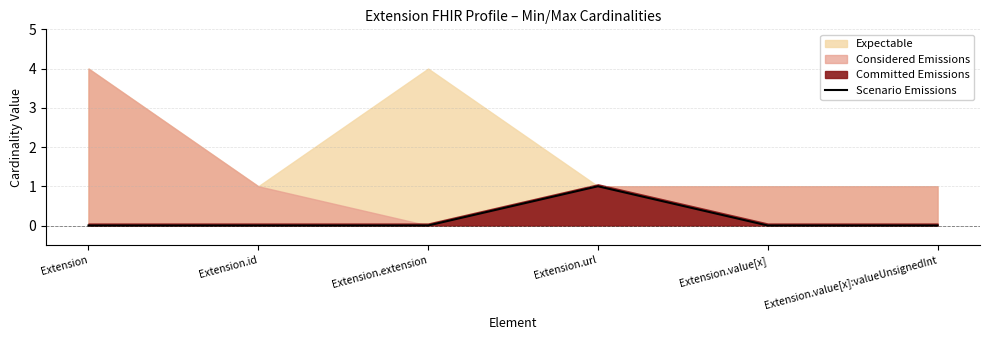

What is the difference between the values at Extension.value[x]:valueUnsignedInt and Extension.url?

1